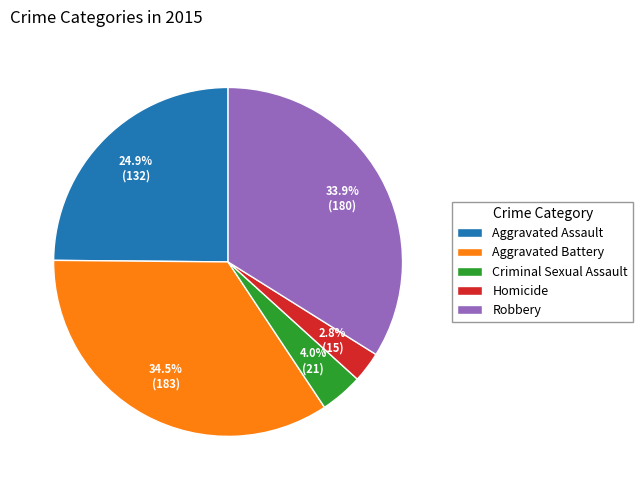

True or false: Robbery accounts for 24% of the total.

False